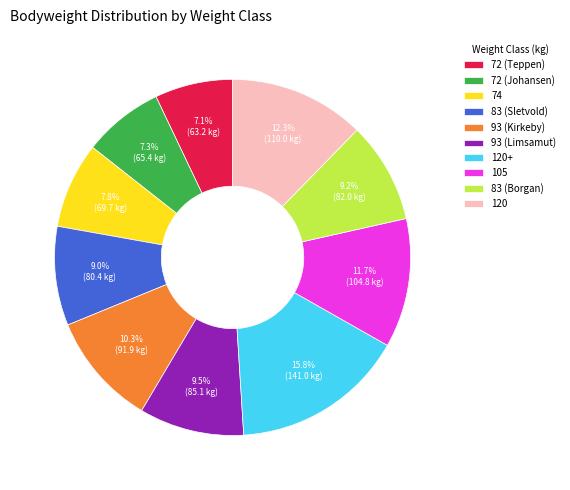

What percentage is NOT represented by 74?

92.2%